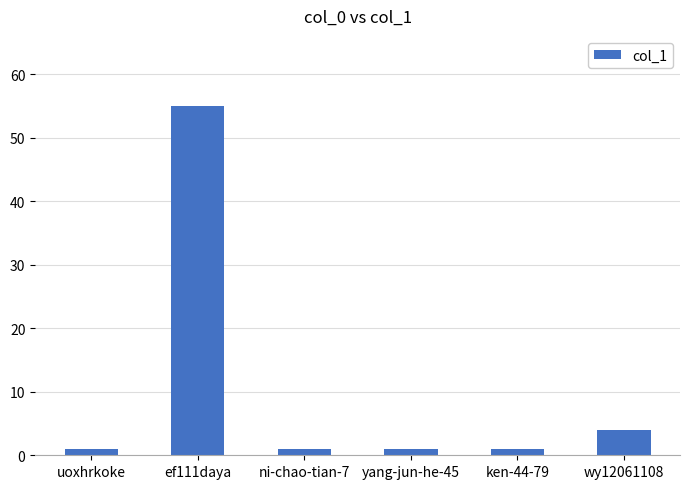

True or false: the data shows 55 at ef111daya.

True